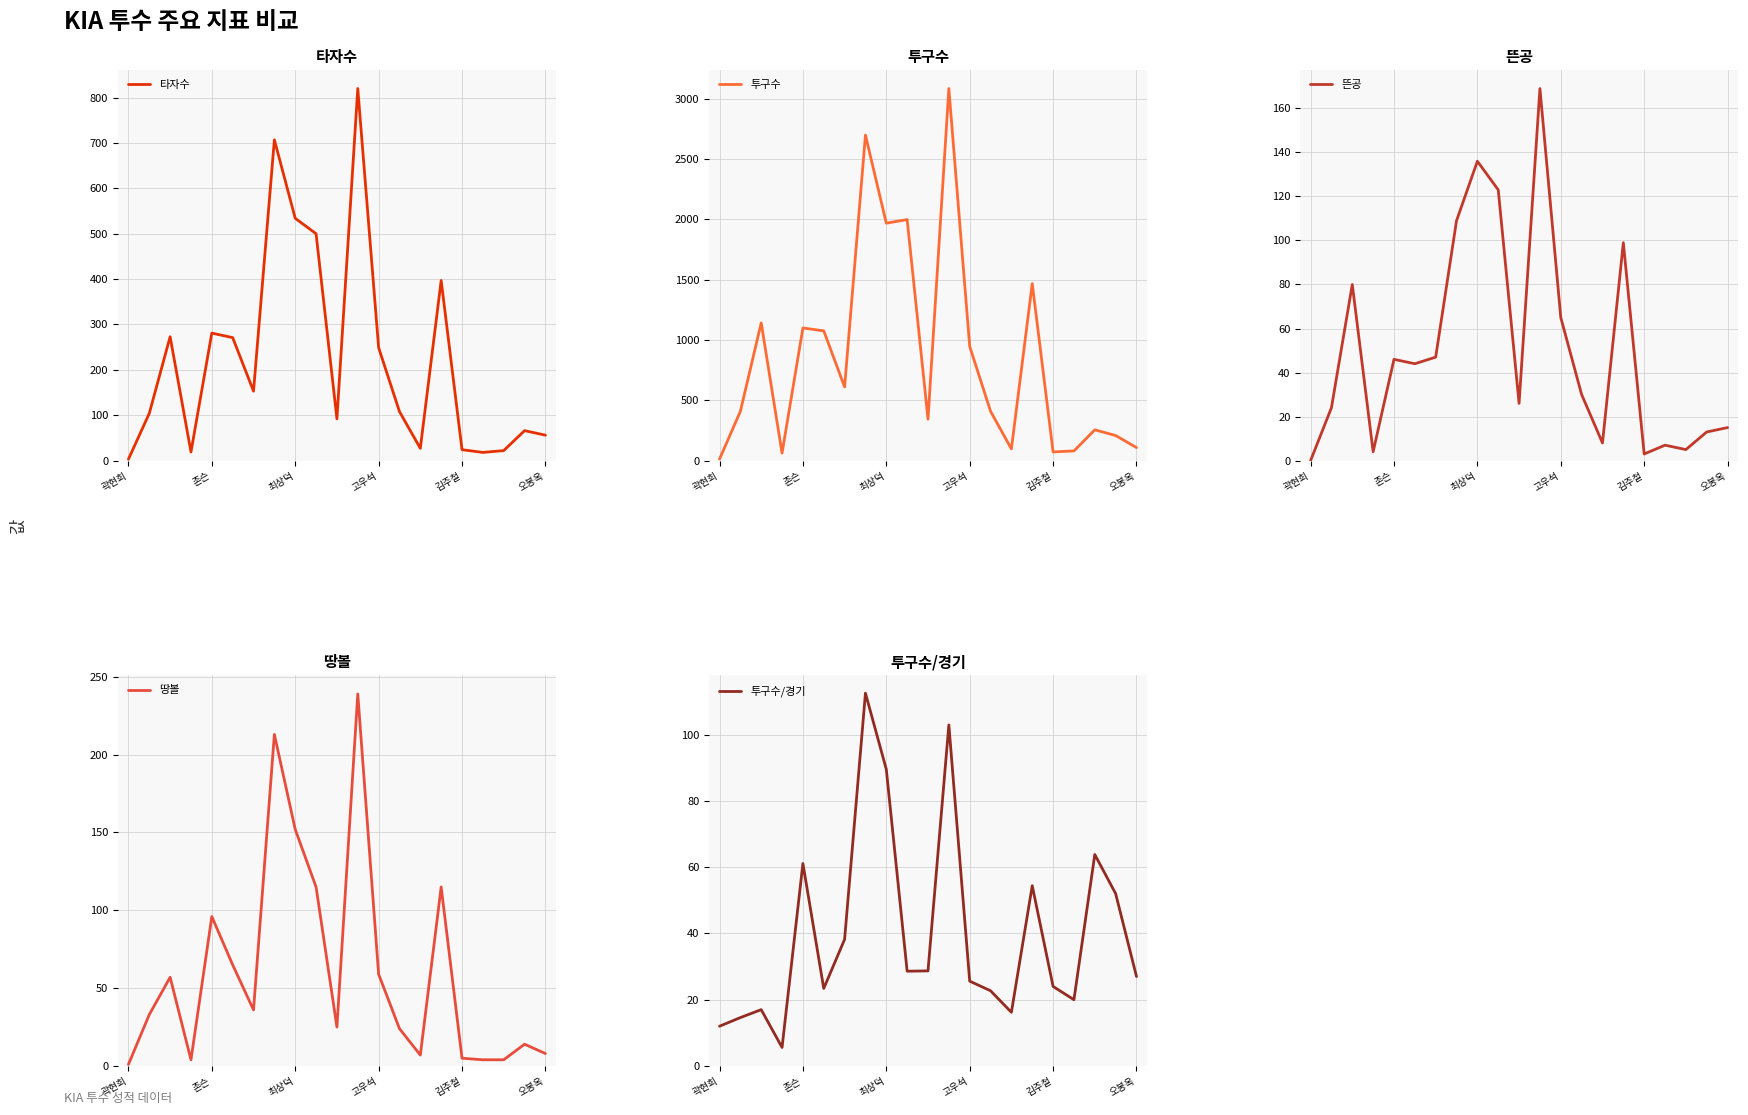

True or false: 타자수 has a value of 56 at 오봉옥.

True